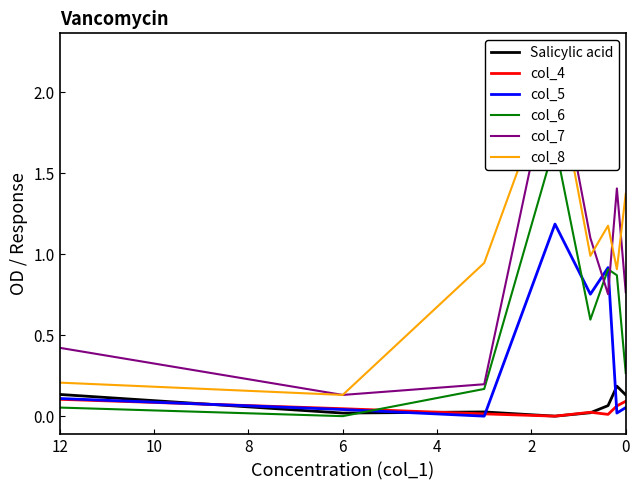

Which series changed the most between 8 and 10?

col_7